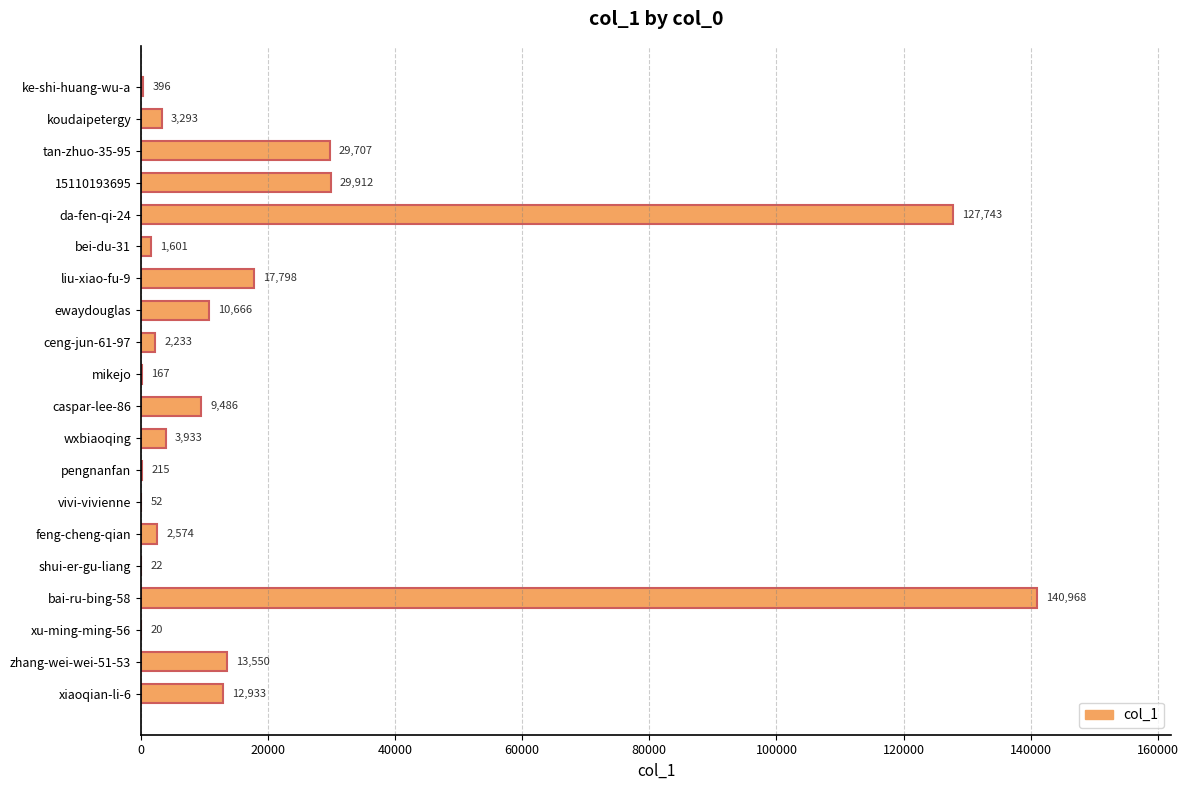

Which label corresponds to the largest value in the chart?

bai-ru-bing-58